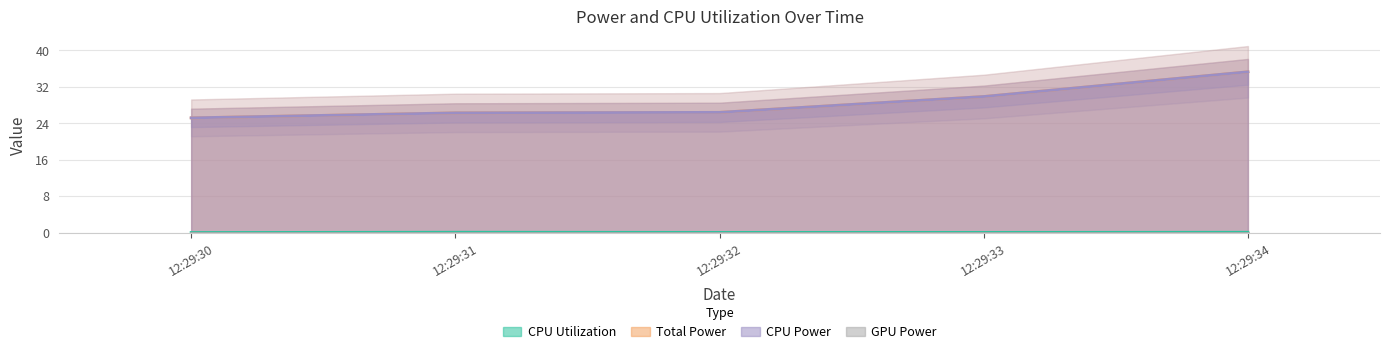

How many values in the CPU Power series are below 26?

1